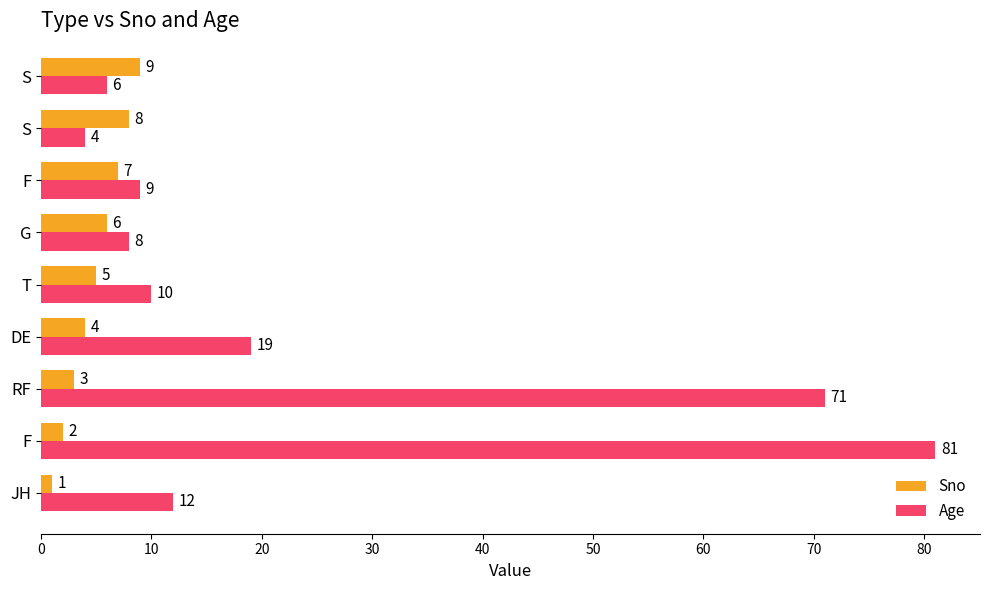

What are all the series names shown in the legend?

Sno, Age